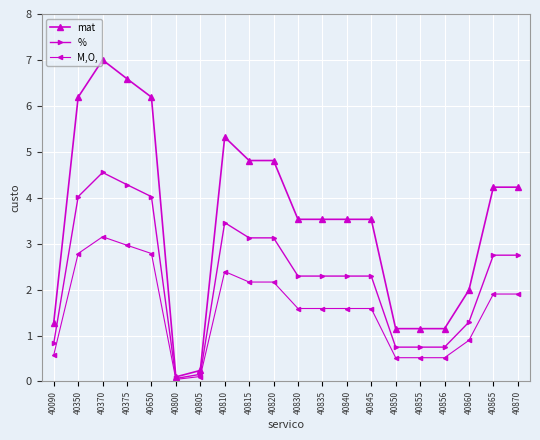

Is it true that % equals 0.2 at 40805?

True